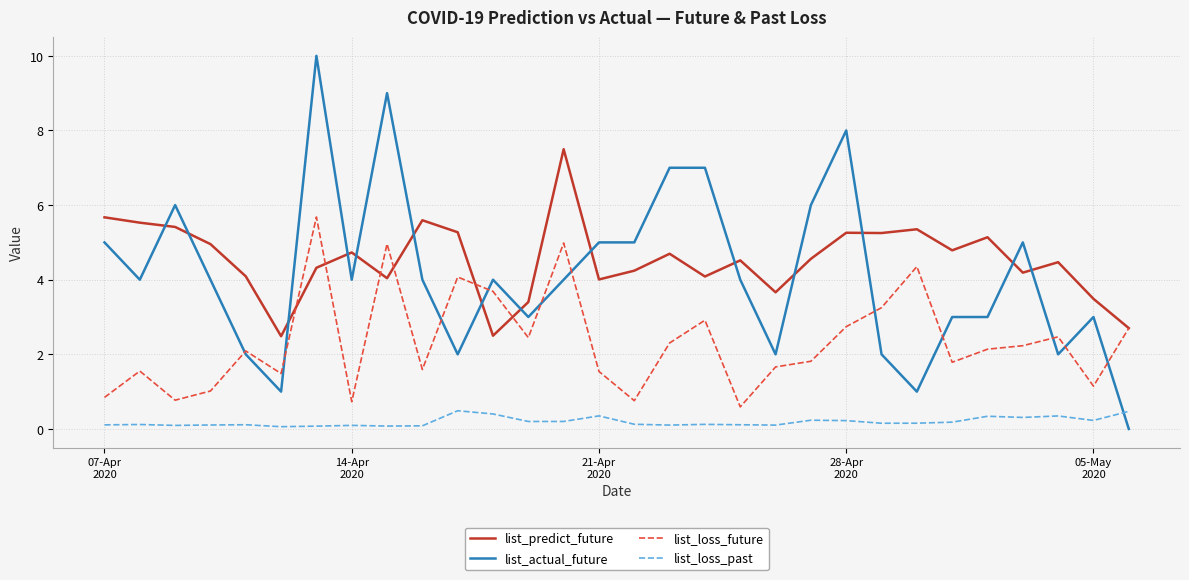

What is the maximum value for list_actual_future?

10.0